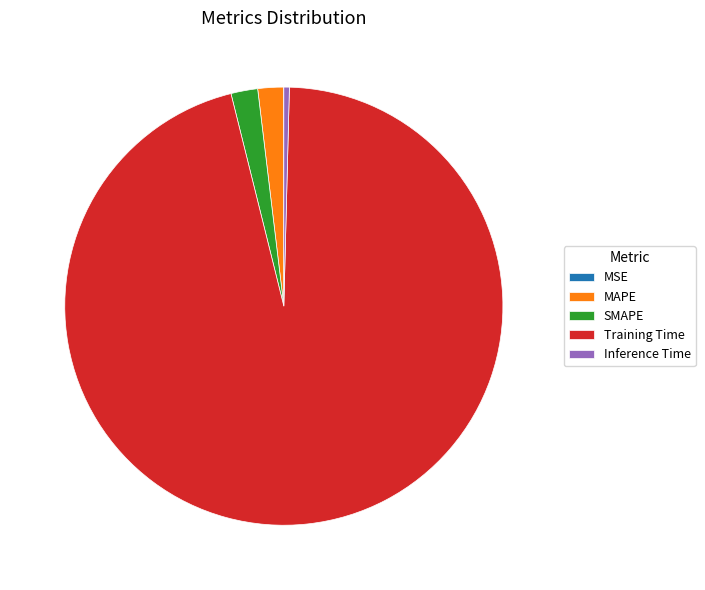

Is it true that SMAPE is 12% of the pie?

False